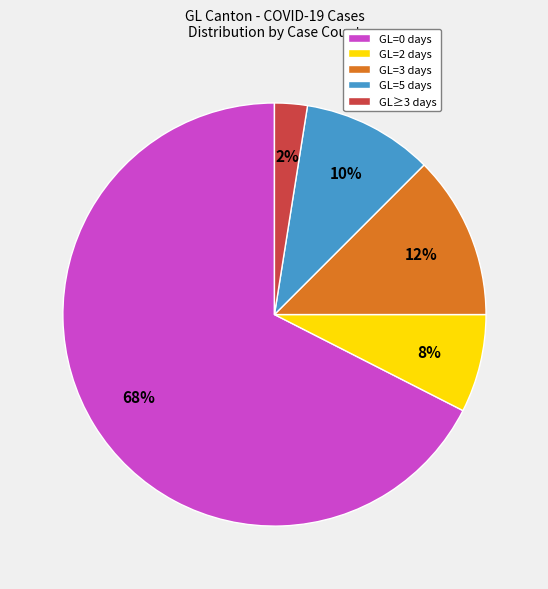

Is GL=5 days the majority of the pie?

No